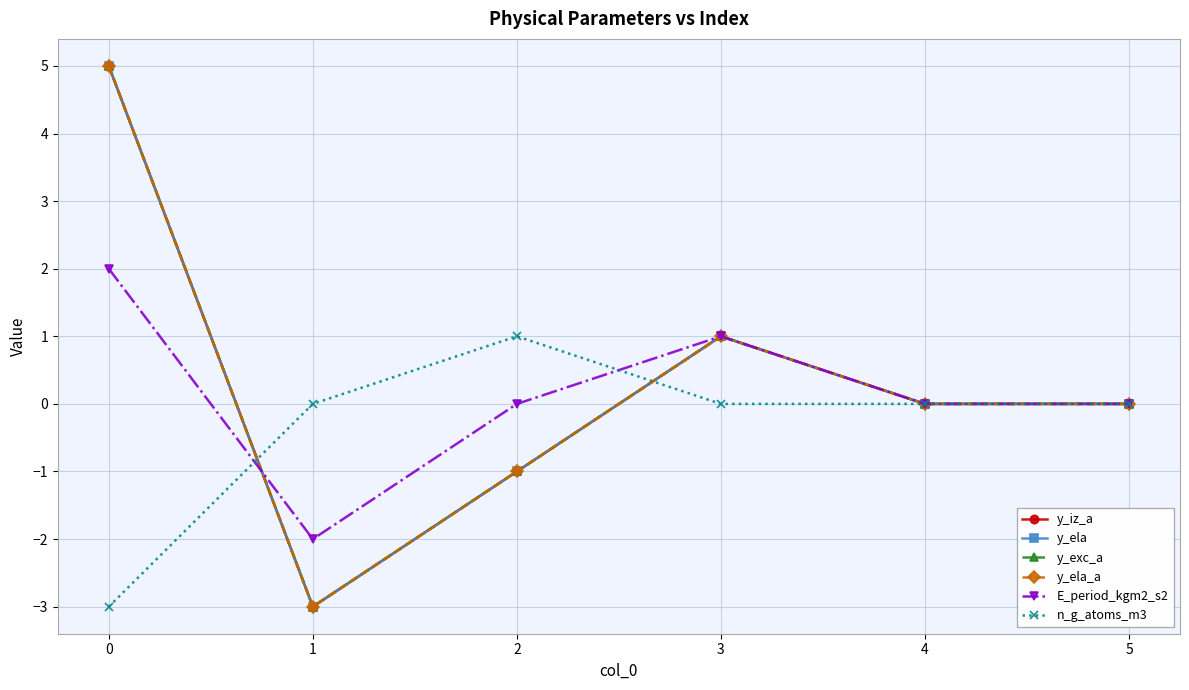

Is this an area chart (filled region under the line)?

No